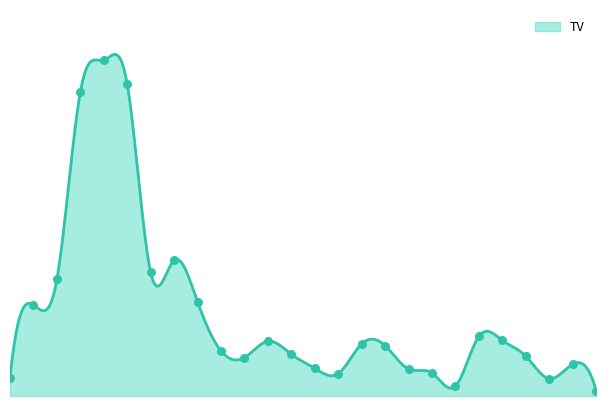

What is the change in value from 2017-08-11 to 2017-09-01?

-4251000